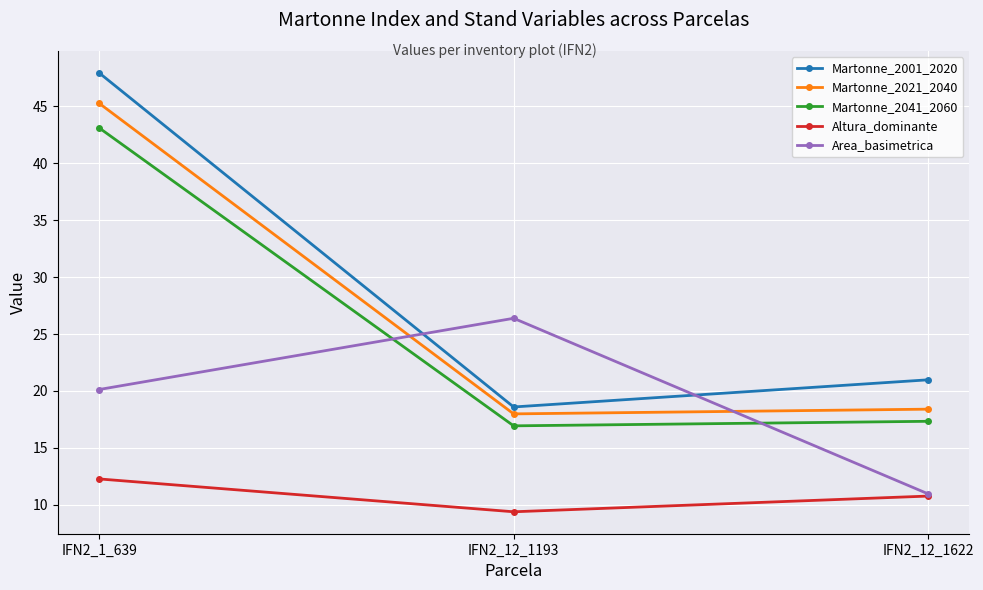

What is the label of the 2nd point from the right?

IFN2_12_1193